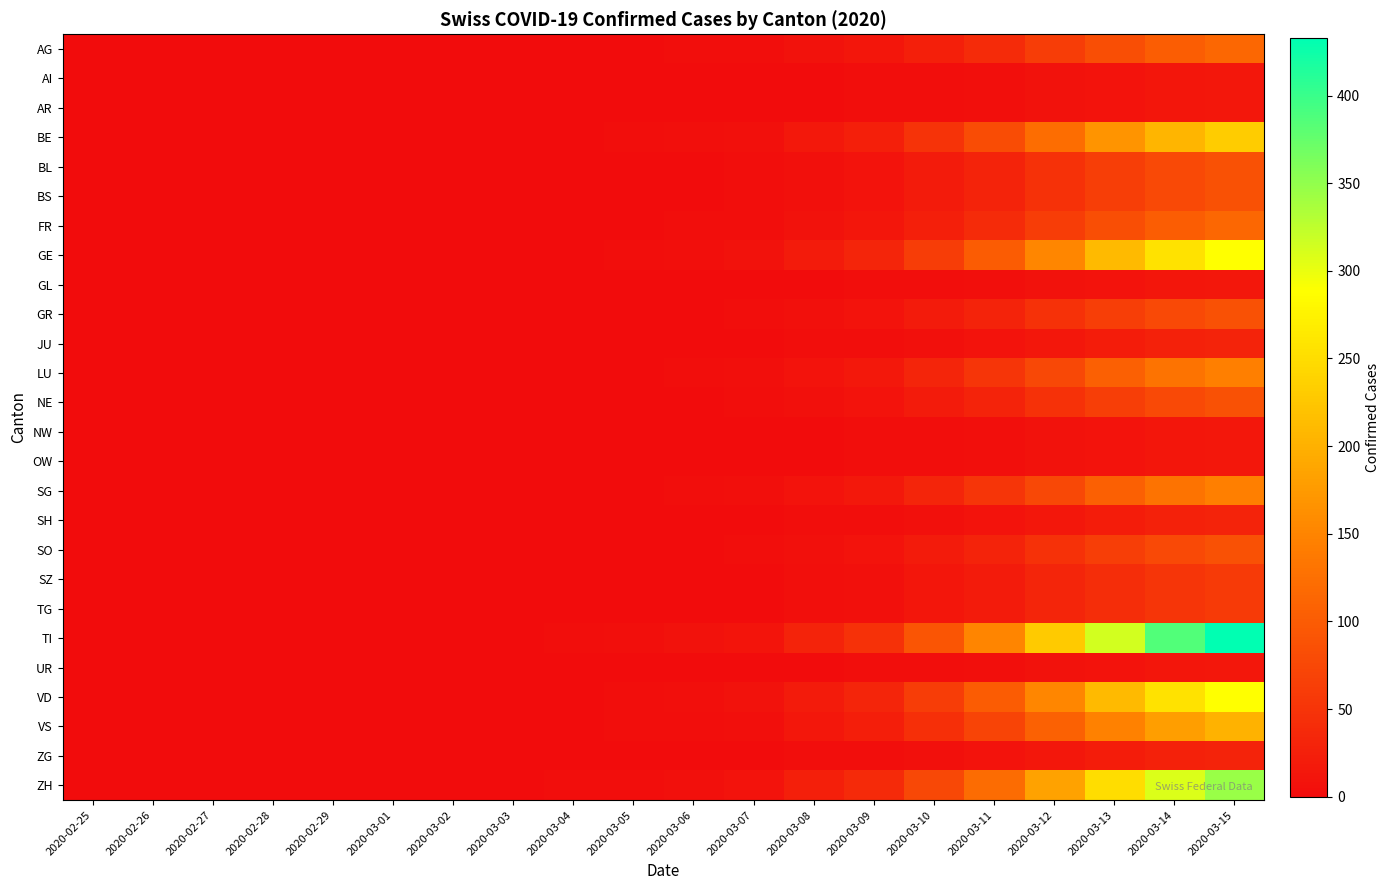

At which category is the sum across all series the highest?

2020-03-15